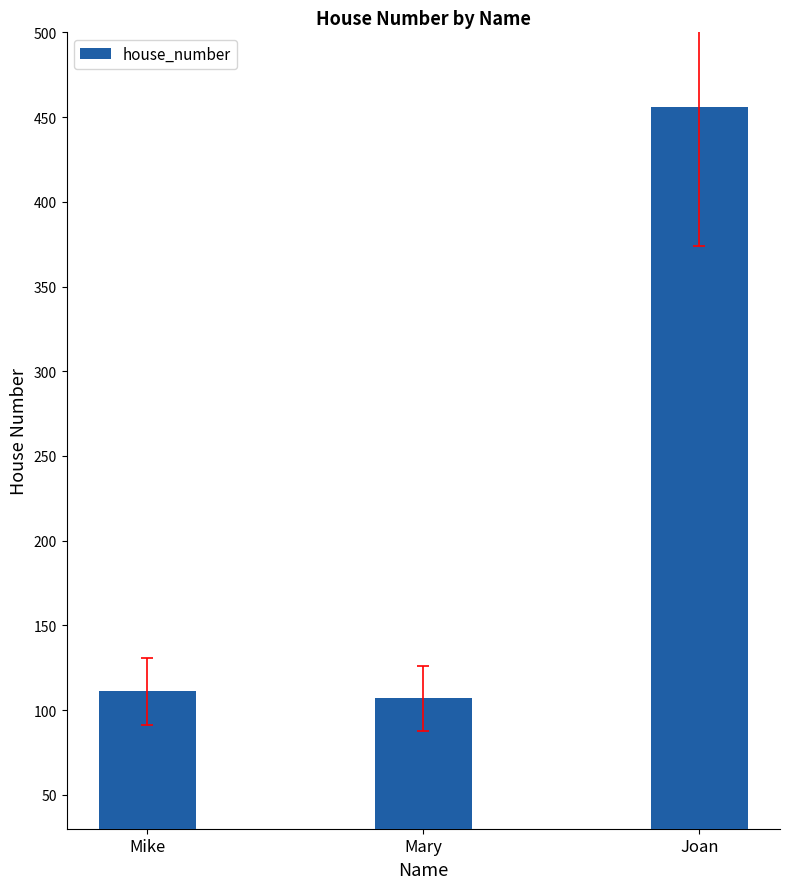

Rank the categories by value from lowest to highest.

Mary, Mike, Joan